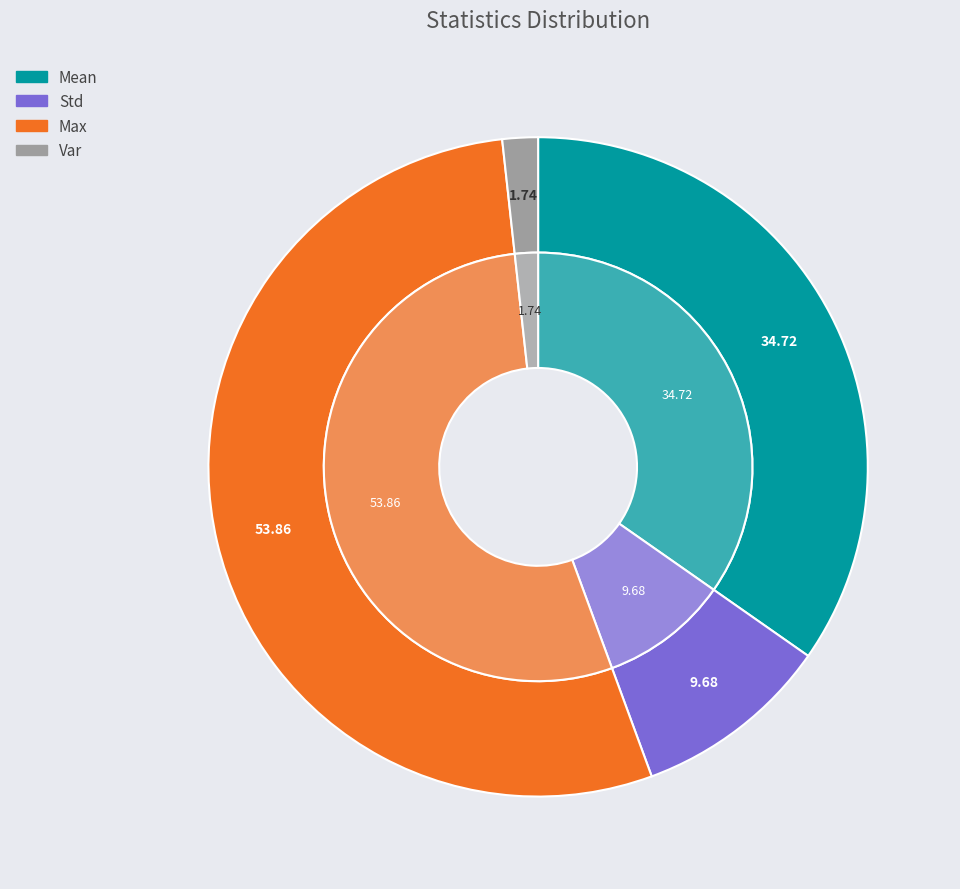

How much of the chart is everything except Mean?

65.3%